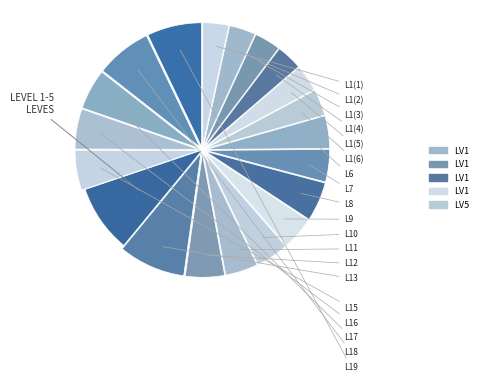

How many segments does this pie chart have?

20